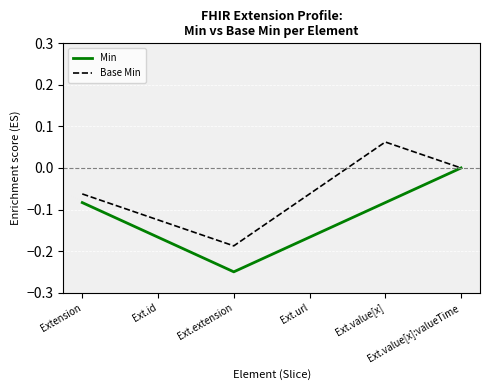

Count the Min values in the range 0 to 1.

1